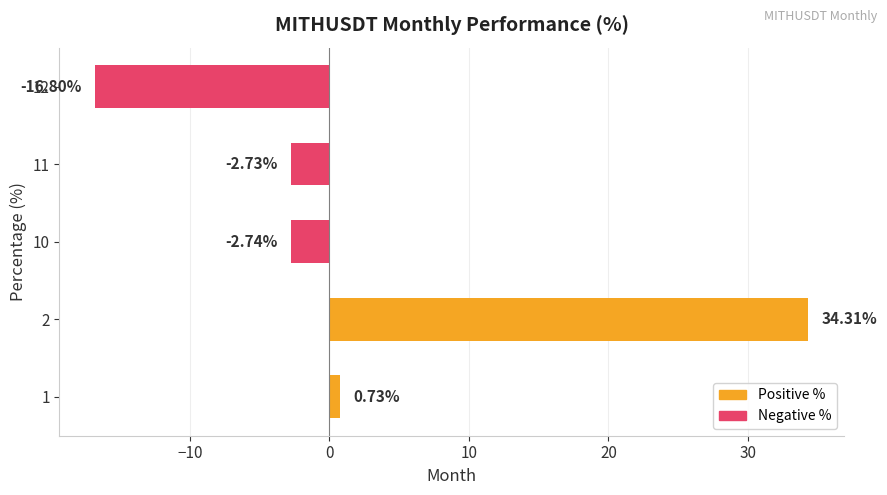

Rank the categories by value from lowest to highest.

12, 10, 11, 1, 2